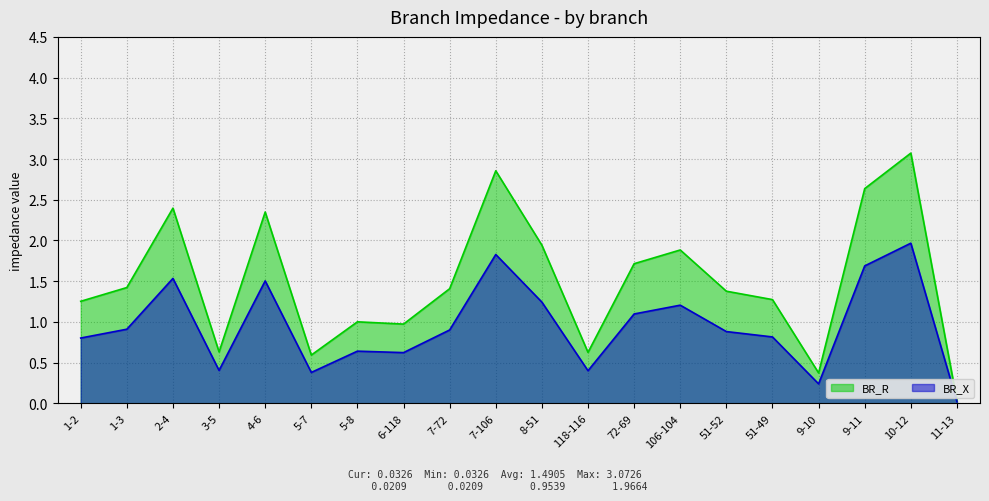

How many lines are shown in the chart?

2